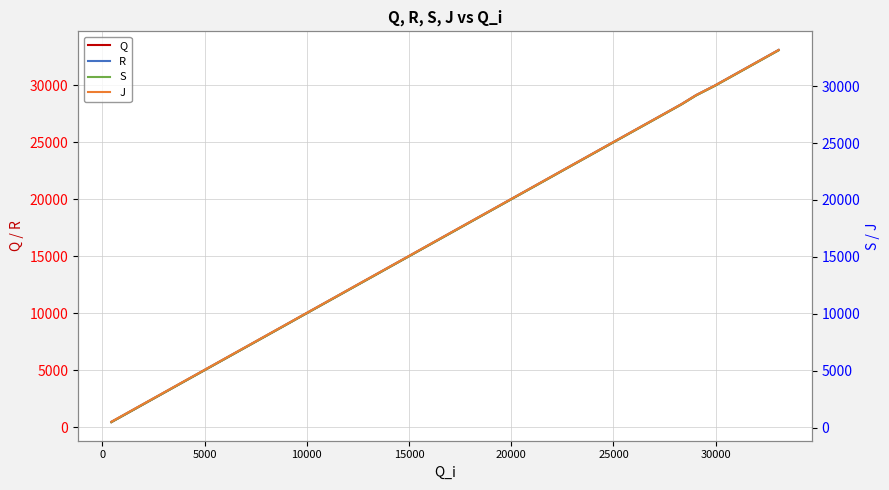

True or false: R and Q cross at least once.

False